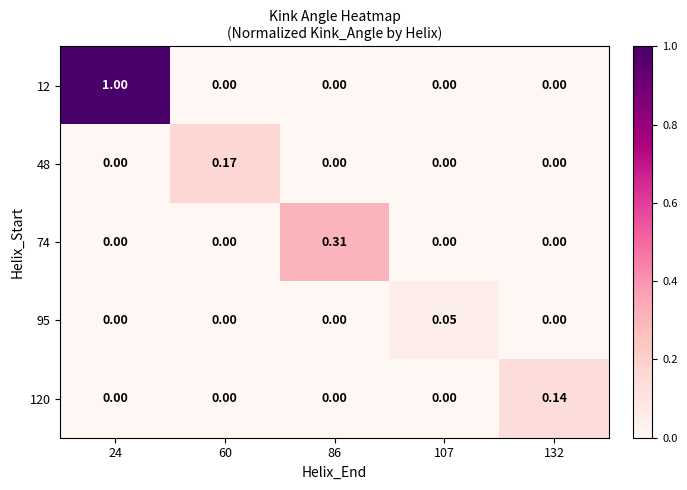

Between 86 and 24, which is larger?

24